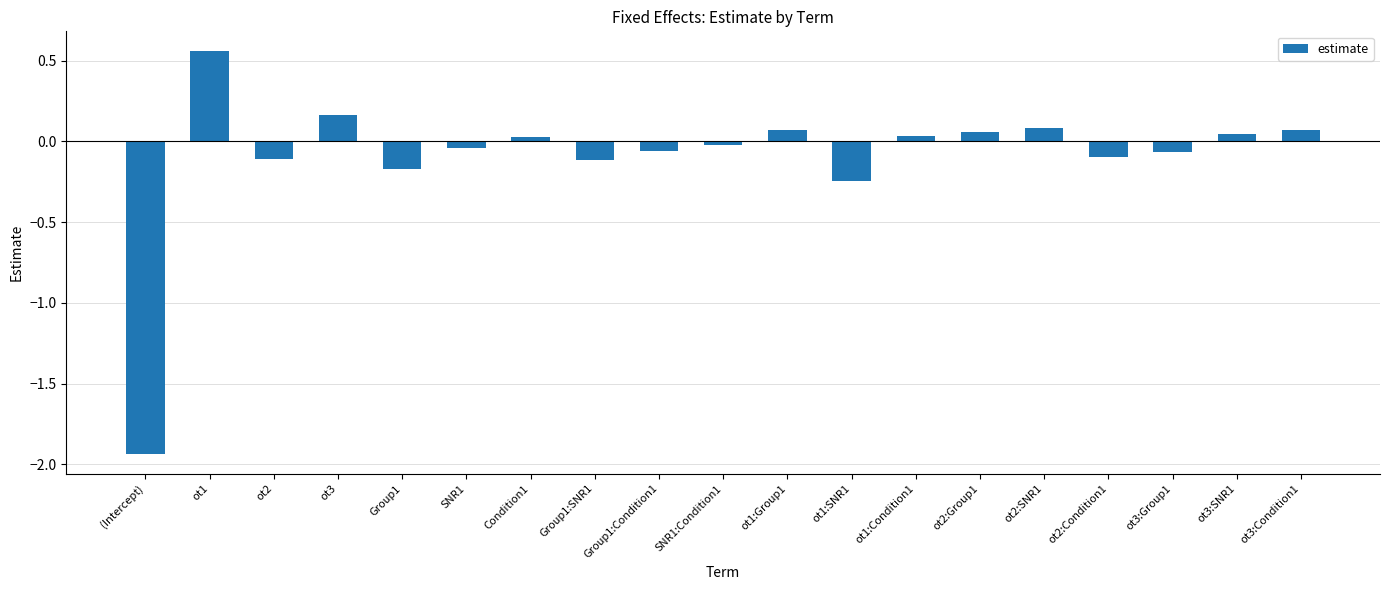

At which category does the chart reach its peak across all series?

ot1